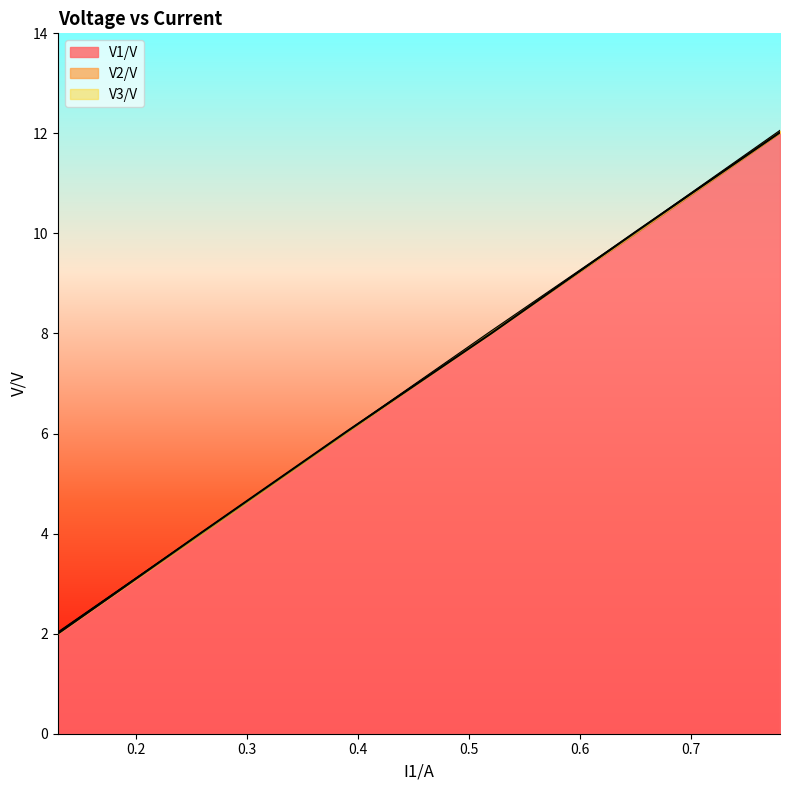

Which series has the largest total across all categories?

V2/V